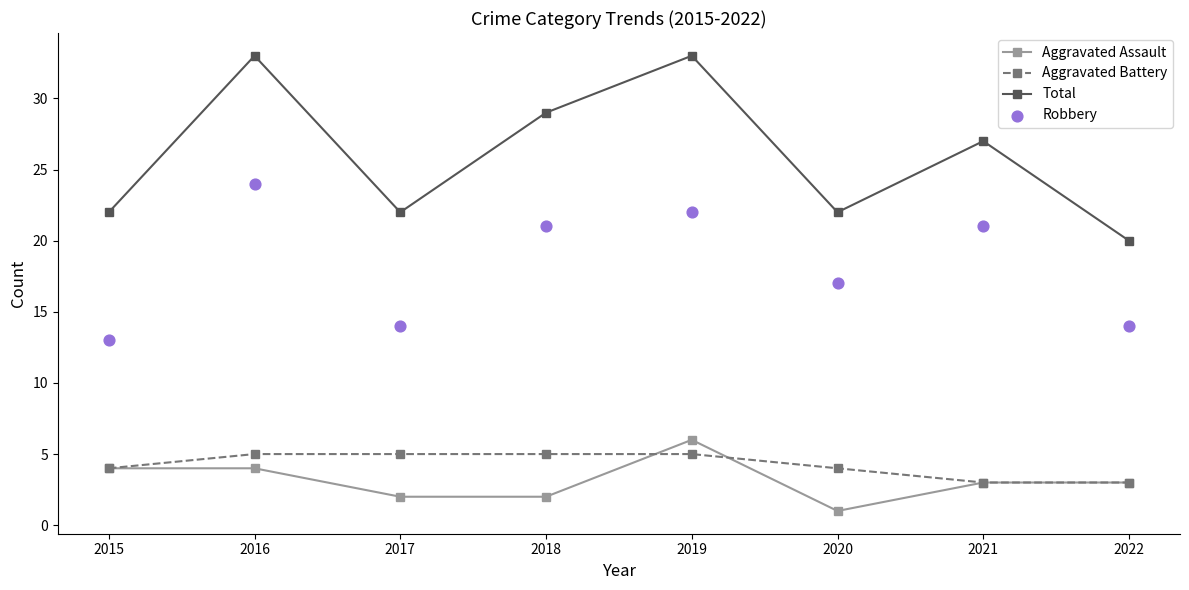

Which series contains the lowest Y value?

Aggravated Assault